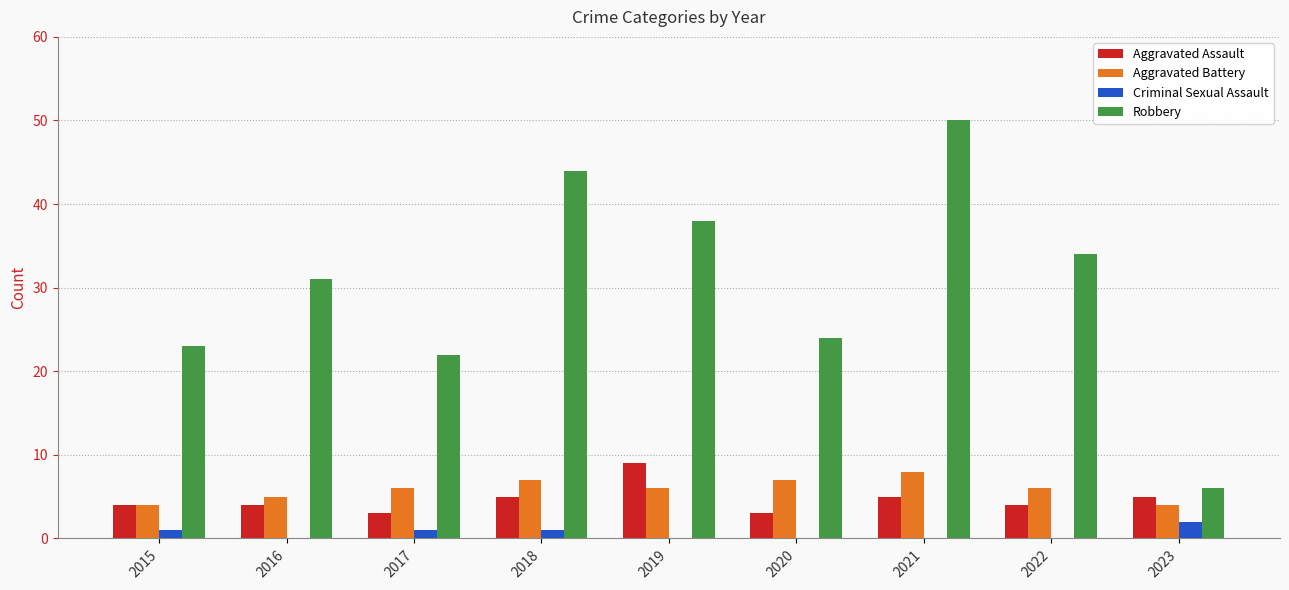

At which category is the sum across all series the highest?

2021